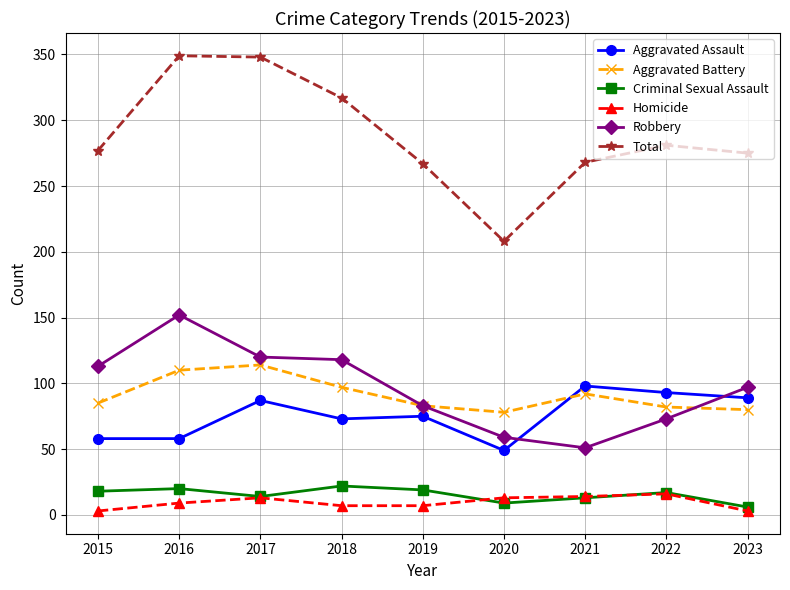

At which label is Total closest to 278?

2015